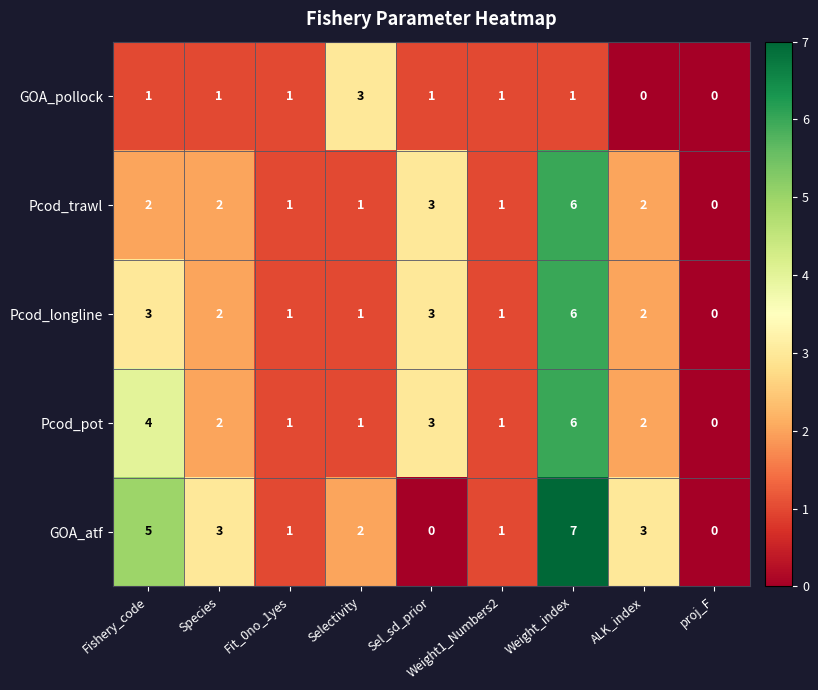

How many series are shown in this chart?

5